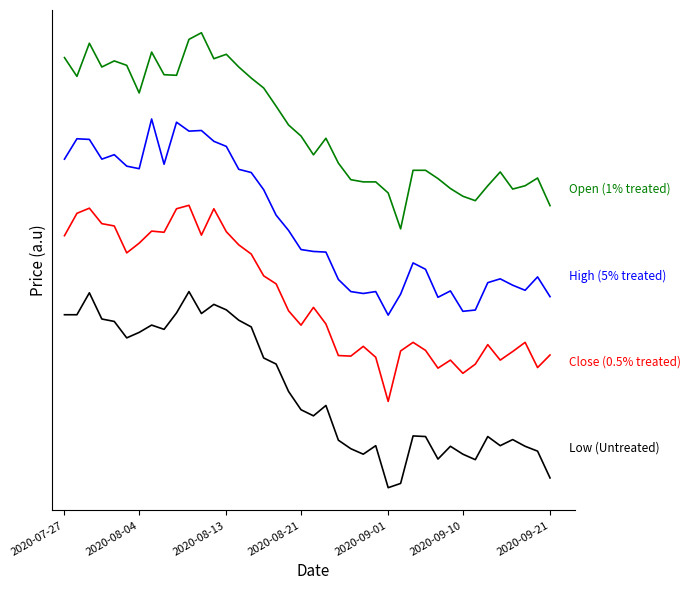

What is the greatest value displayed?

5.8